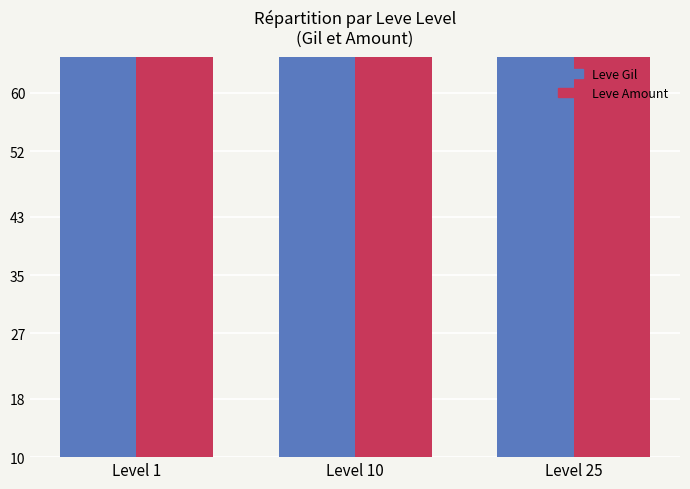

What is the approximate value of Leve Amount at Level 1, to the nearest 10?

110